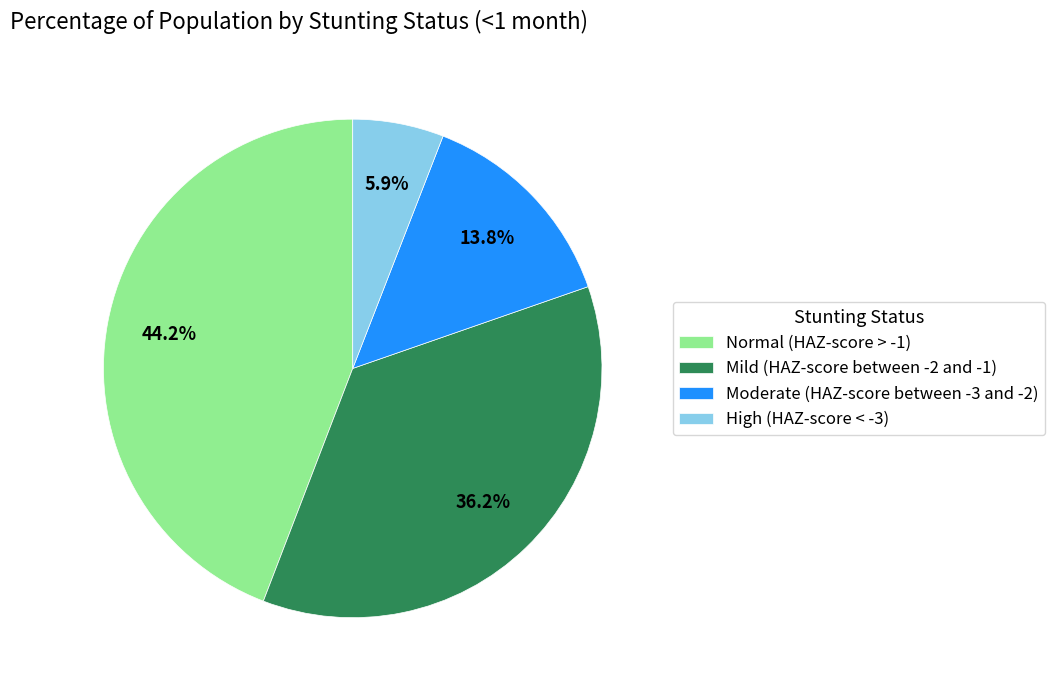

Rank the categories by value from highest to lowest.

Normal (HAZ-score > -1), Mild (HAZ-score between -2 and -1), Moderate (HAZ-score between -3 and -2), High (HAZ-score < -3)